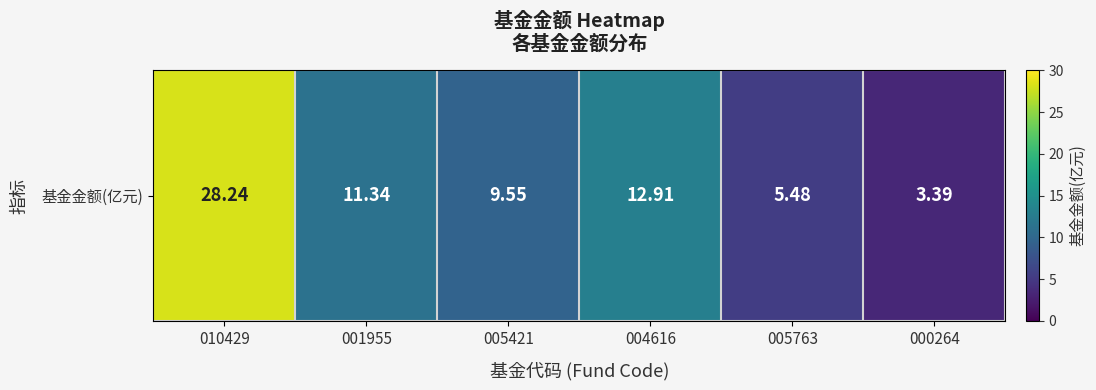

Reading right to left, extract all data points from this chart.

3.4	5.5	12.9	9.6	11.3	28.2